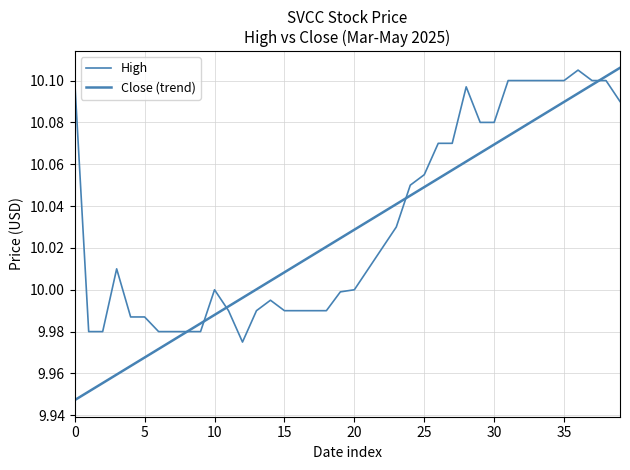

What is the sum of all High values?

401.3